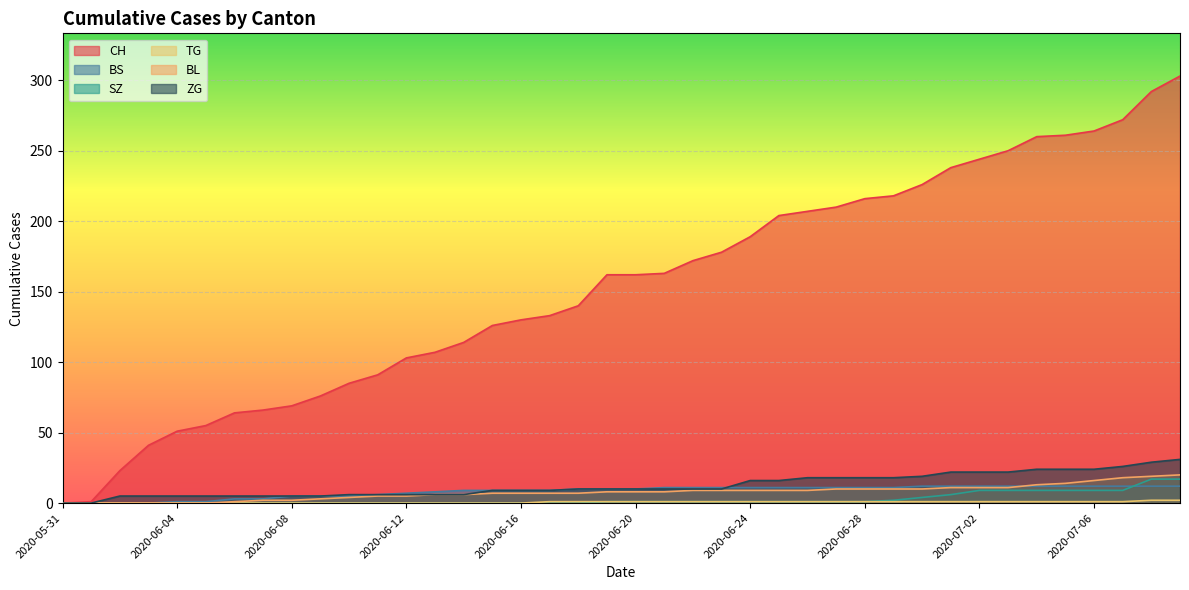

True or false: BL has a value of 3 at 2020-06-23.

False